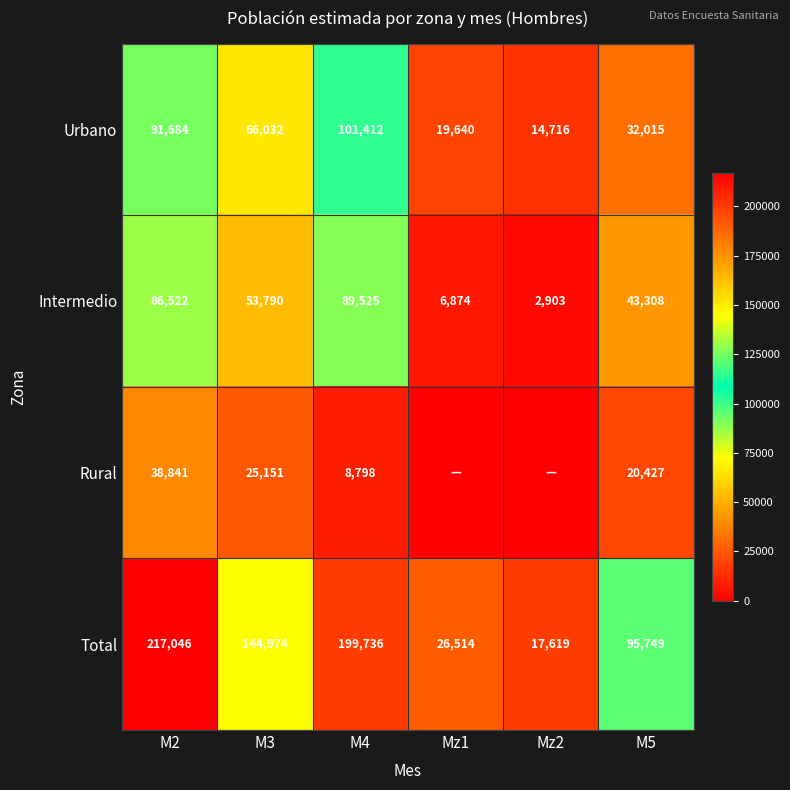

At which label does Total reach its peak?

M2